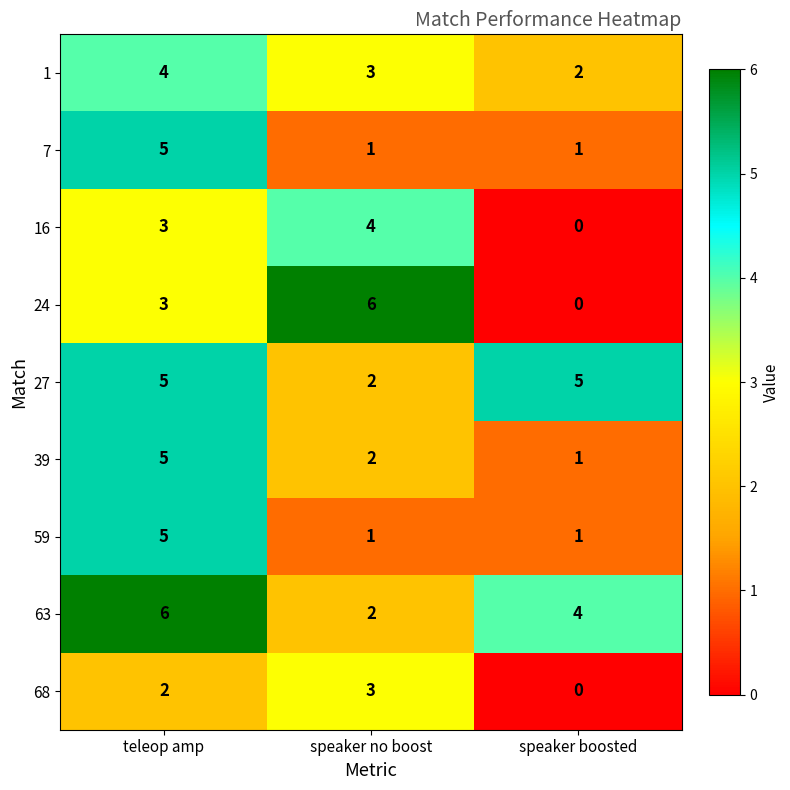

How many series are shown in this chart?

9